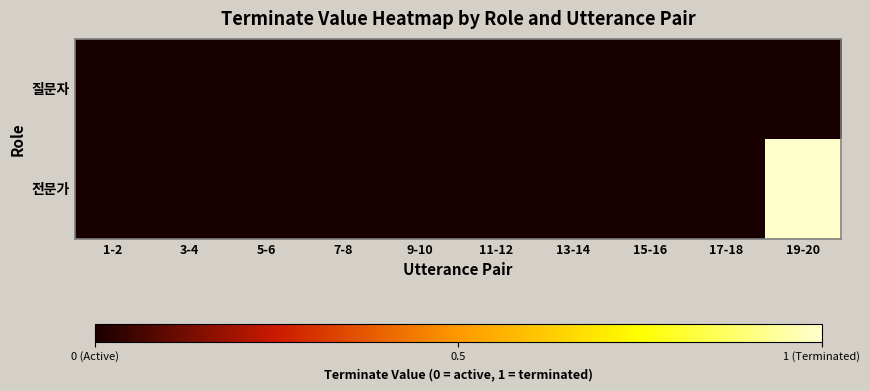

Rank the series by their maximum value, from highest to lowest.

전문가, 질문자